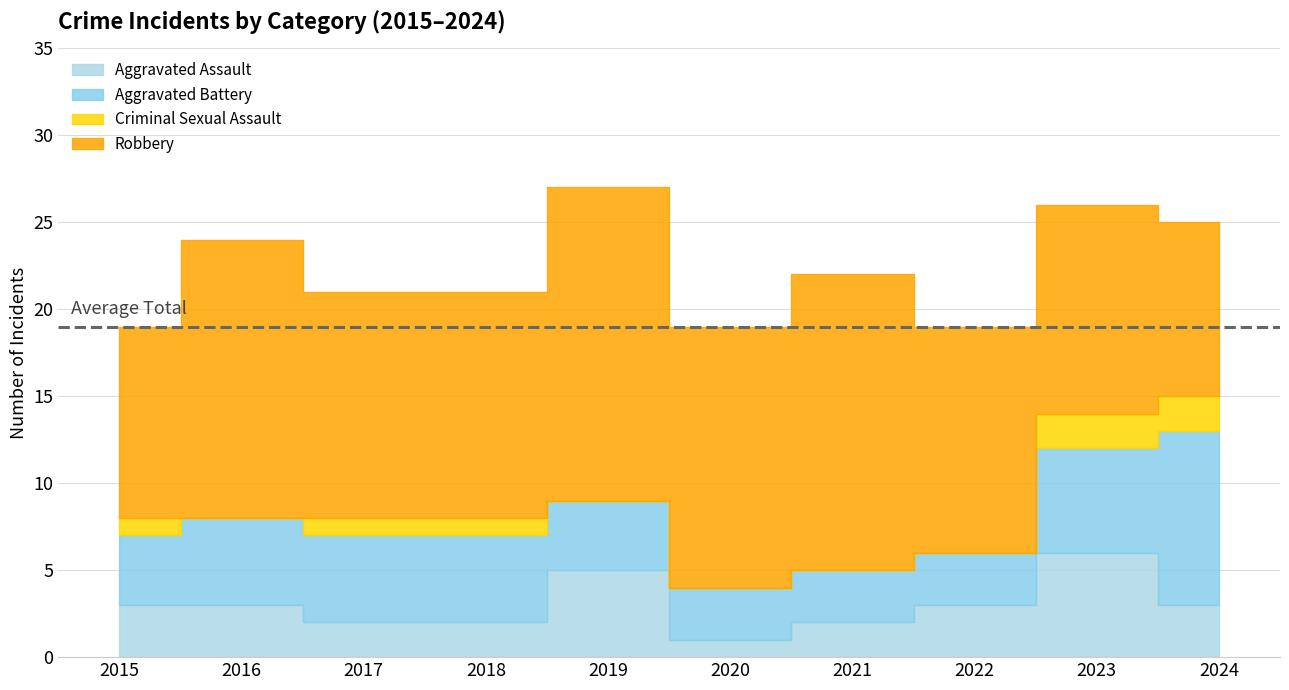

How many values in the Aggravated Assault series exceed 3?

2